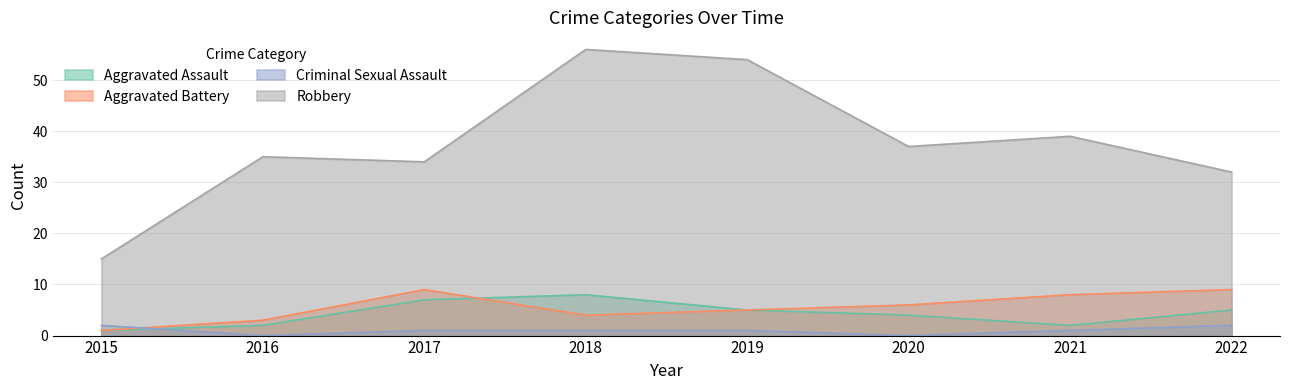

Where is Aggravated Battery nearest to the value 5?

2019